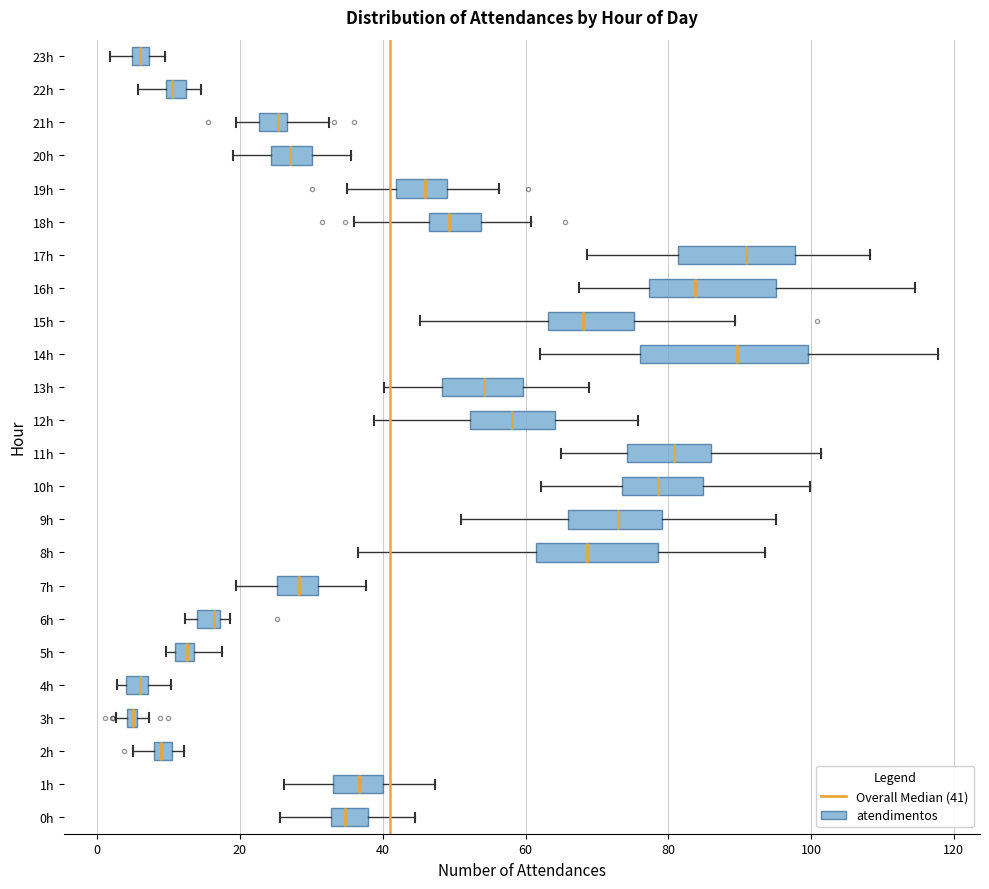

Where is the right edge of the box for 16h on the x-axis? The values are not printed on the chart, so give them approximately, as read against the axis.

96